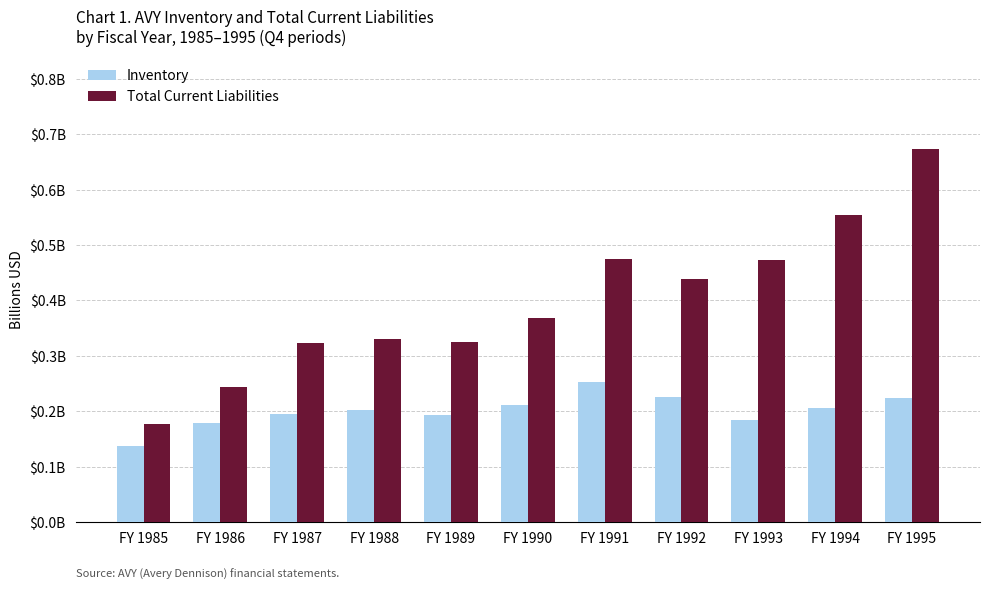

What is the sum of all Total Current Liabilities values?

4.4